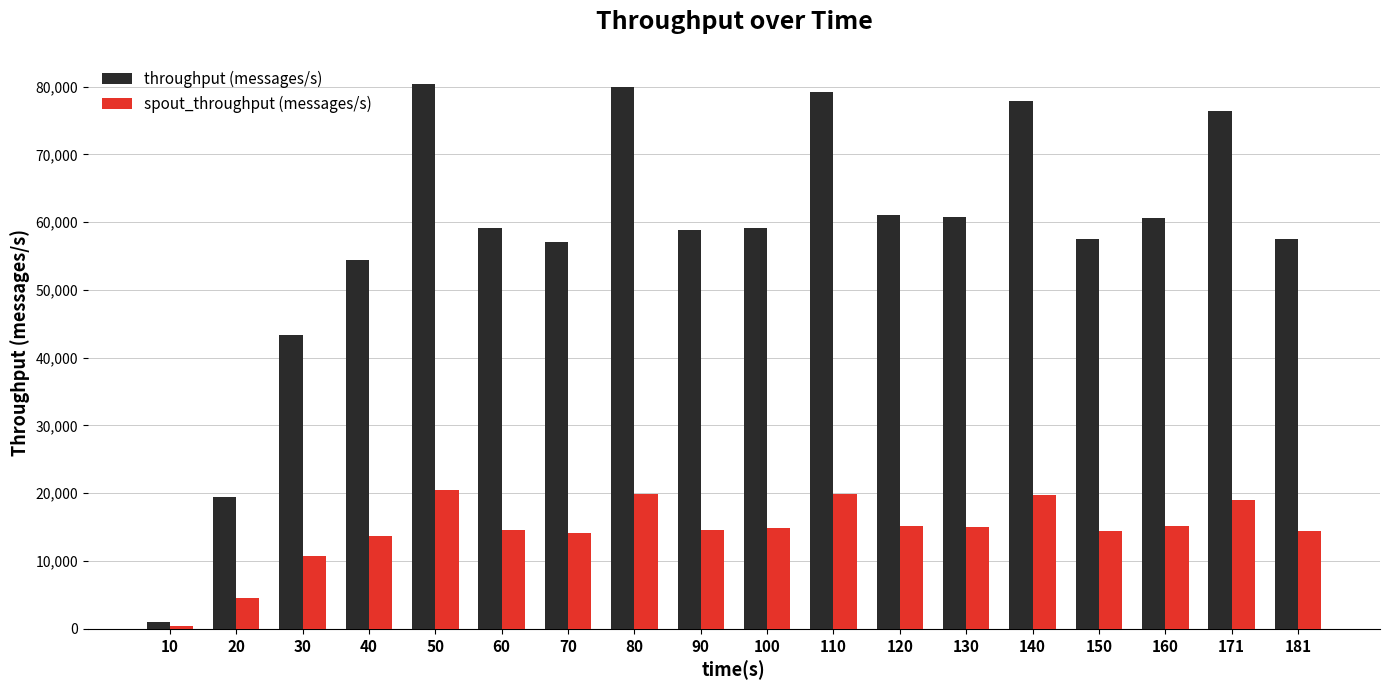

Which series has the largest range (max minus min)?

throughput (messages/s)